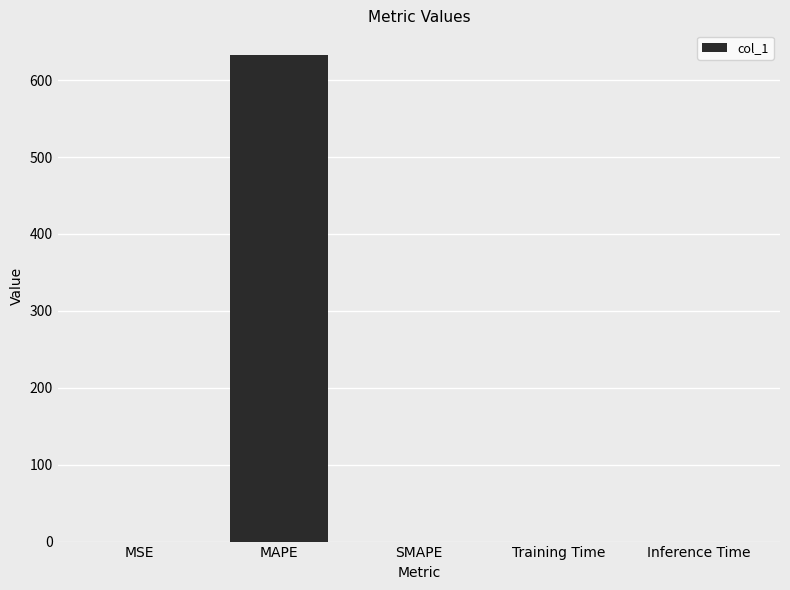

Count the number of categories in the chart.

5